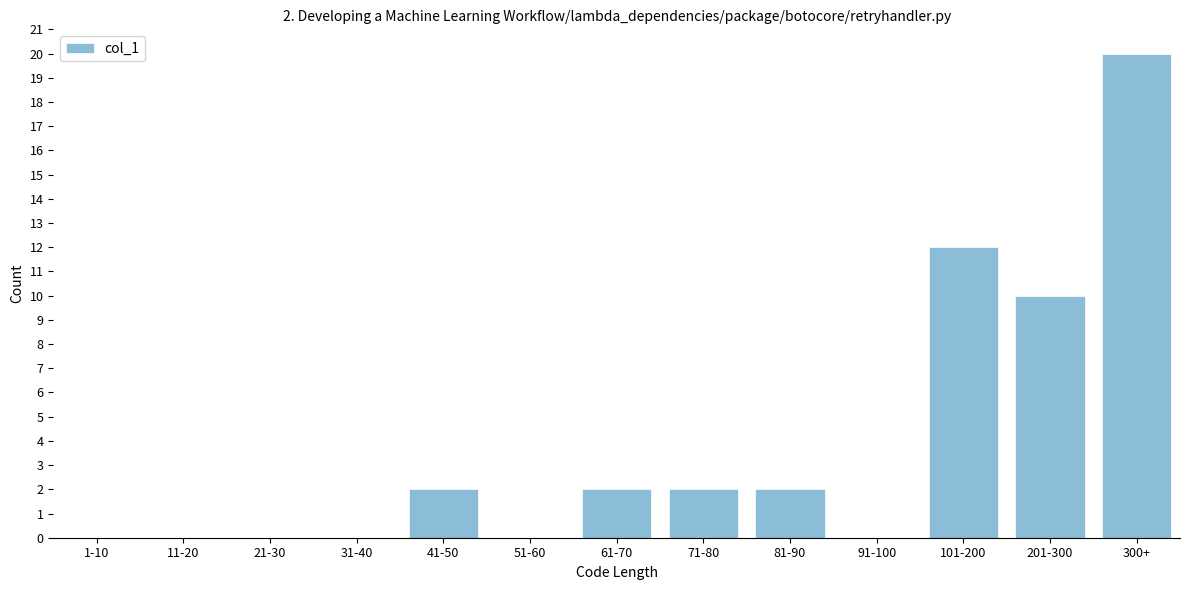

Reading right to left, list all the values displayed in this chart.

300+=20	201-300=10	101-200=12	91-100=0	81-90=2	71-80=2	61-70=2	51-60=0	41-50=2	31-40=0	21-30=0	11-20=0	1-10=0